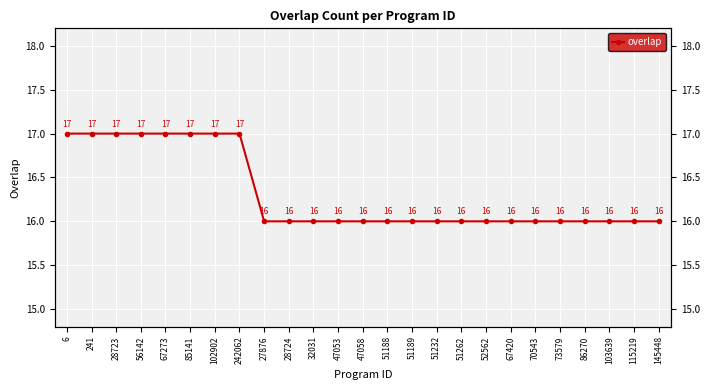

Rank the categories by value from highest to lowest.

6, 241, 28723, 56142, 67273, 85141, 102902, 242062, 27876, 28724, 32031, 47053, 47058, 51188, 51189, 51232, 51262, 52562, 67420, 70543, 73579, 86270, 103639, 115219, 145448